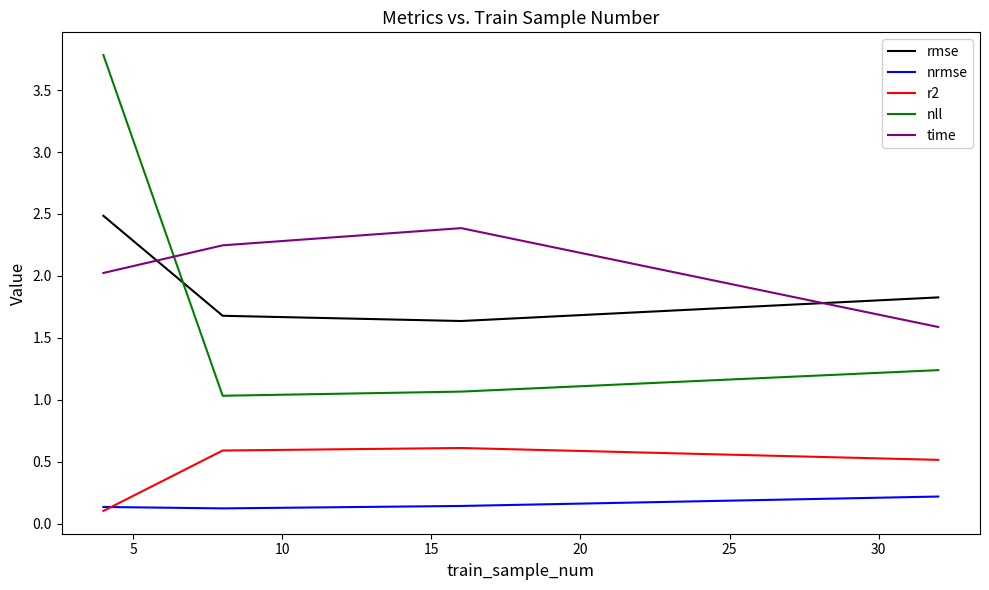

Count the number of categories in the chart.

4